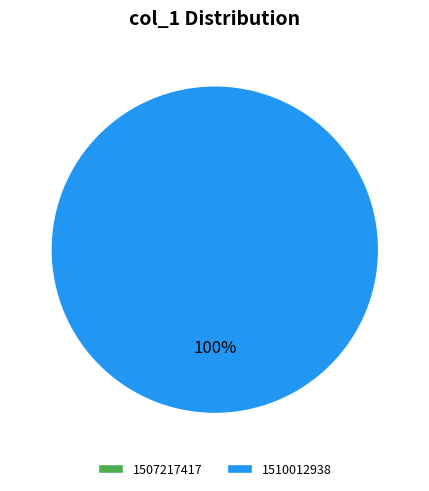

How many segments does this pie chart have?

2